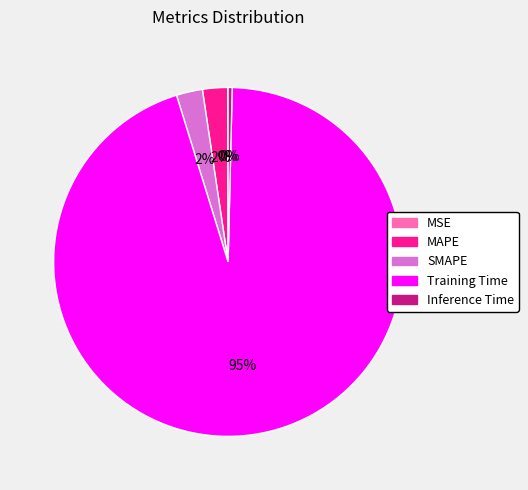

True or false: MAPE accounts for 2% of the total.

True